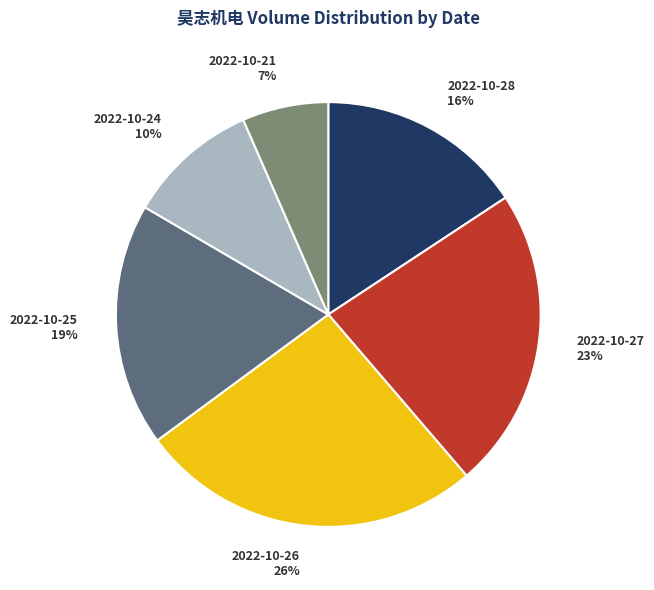

Is the sum of 2022-10-26 and 2022-10-27 greater than half?

No